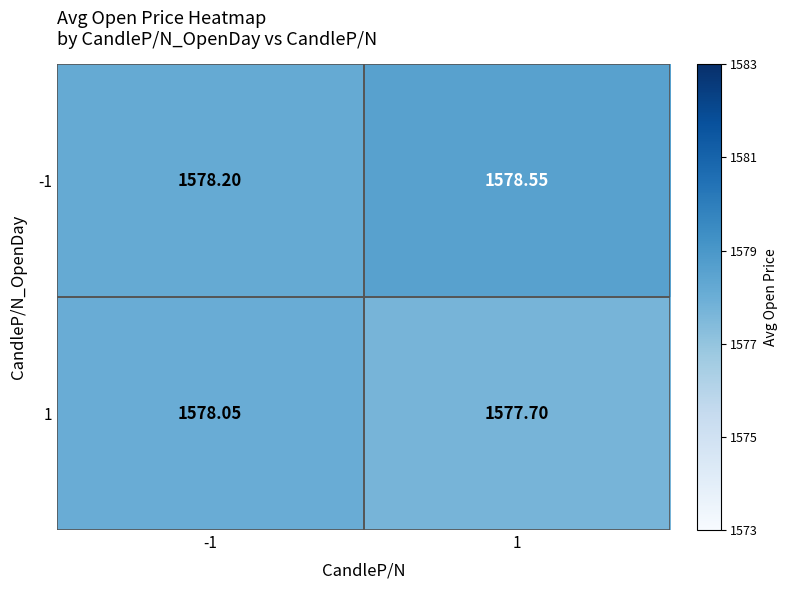

Is the value of 1 at 1 greater than the value of -1 at -1?

No